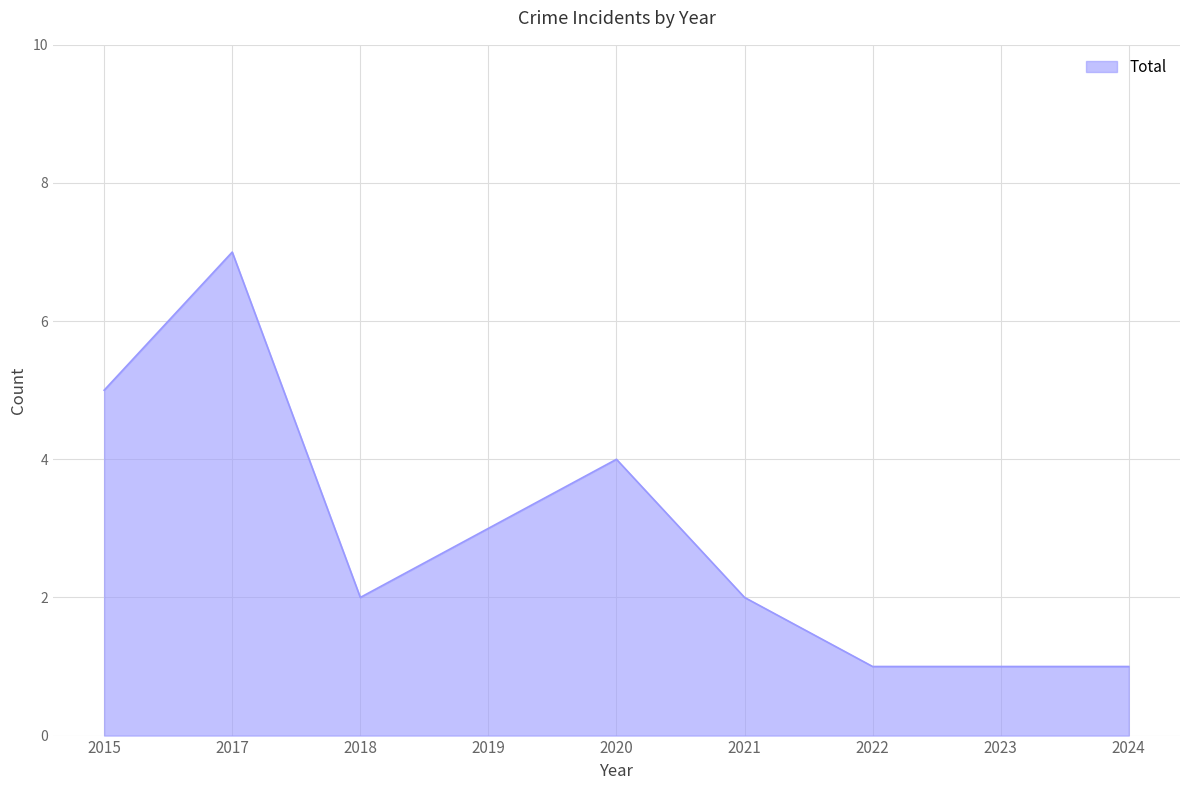

The value at 2015 is 2. True or false?

False